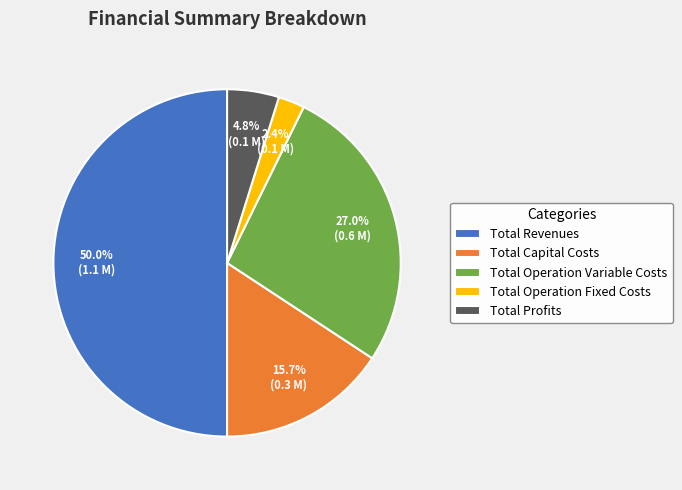

Does Total Operation Fixed Costs represent more than half of the total?

No